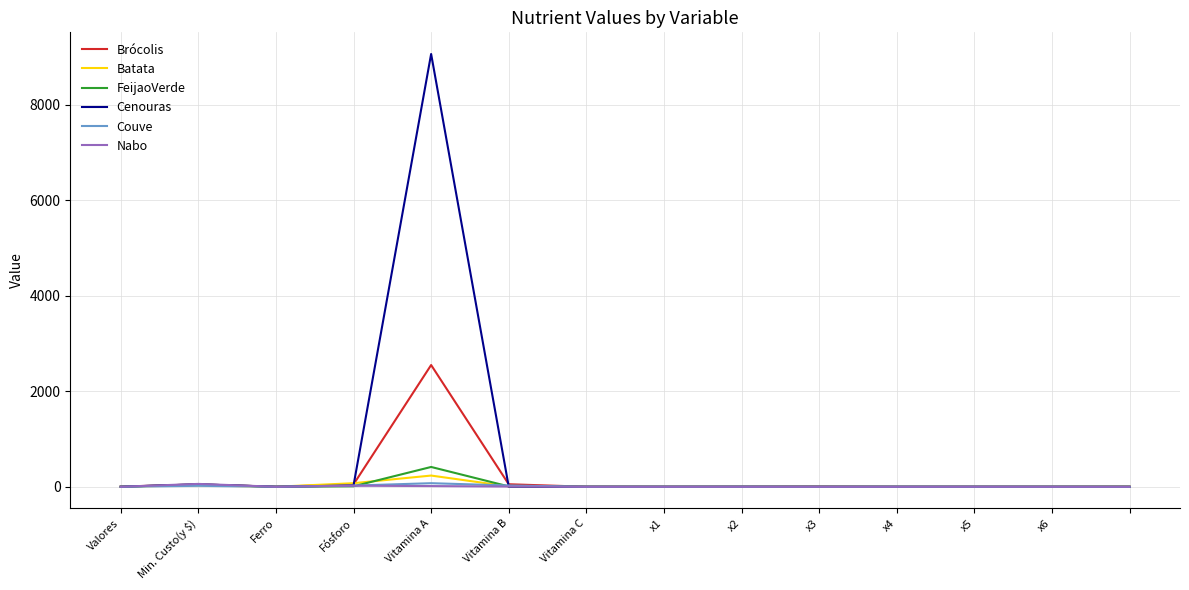

Does the chart display data point markers on the line(s)?

No